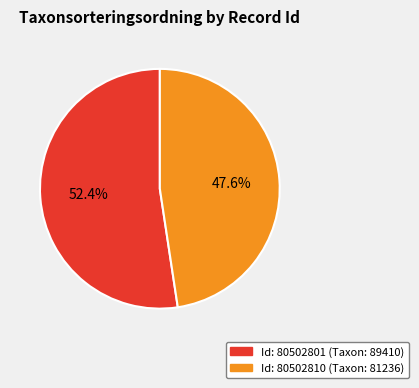

How many slices are in this pie chart?

2